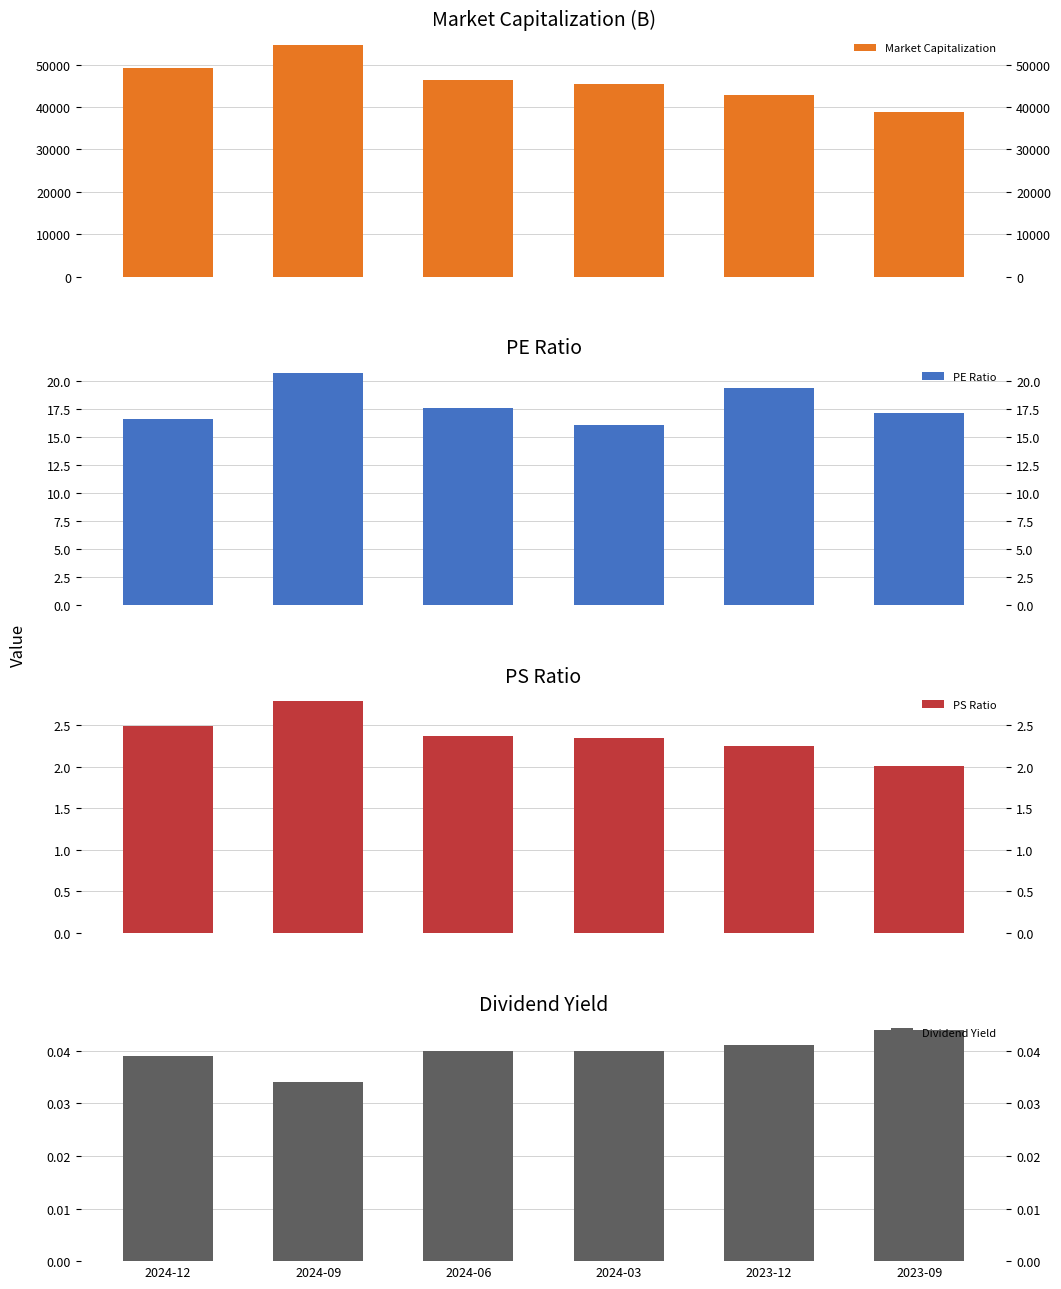

Which category has the highest value across all series?

2024-09